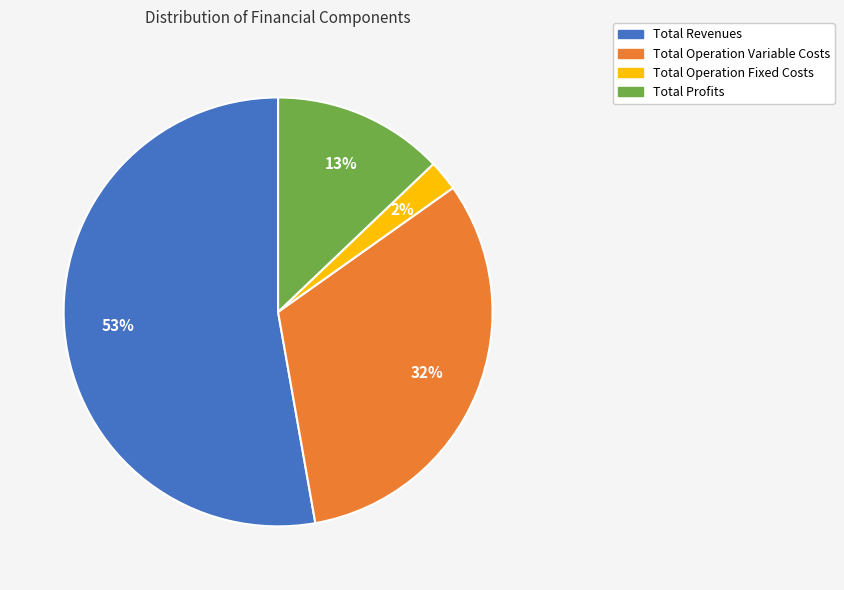

Is there any slice that represents more than half of the pie?

Yes